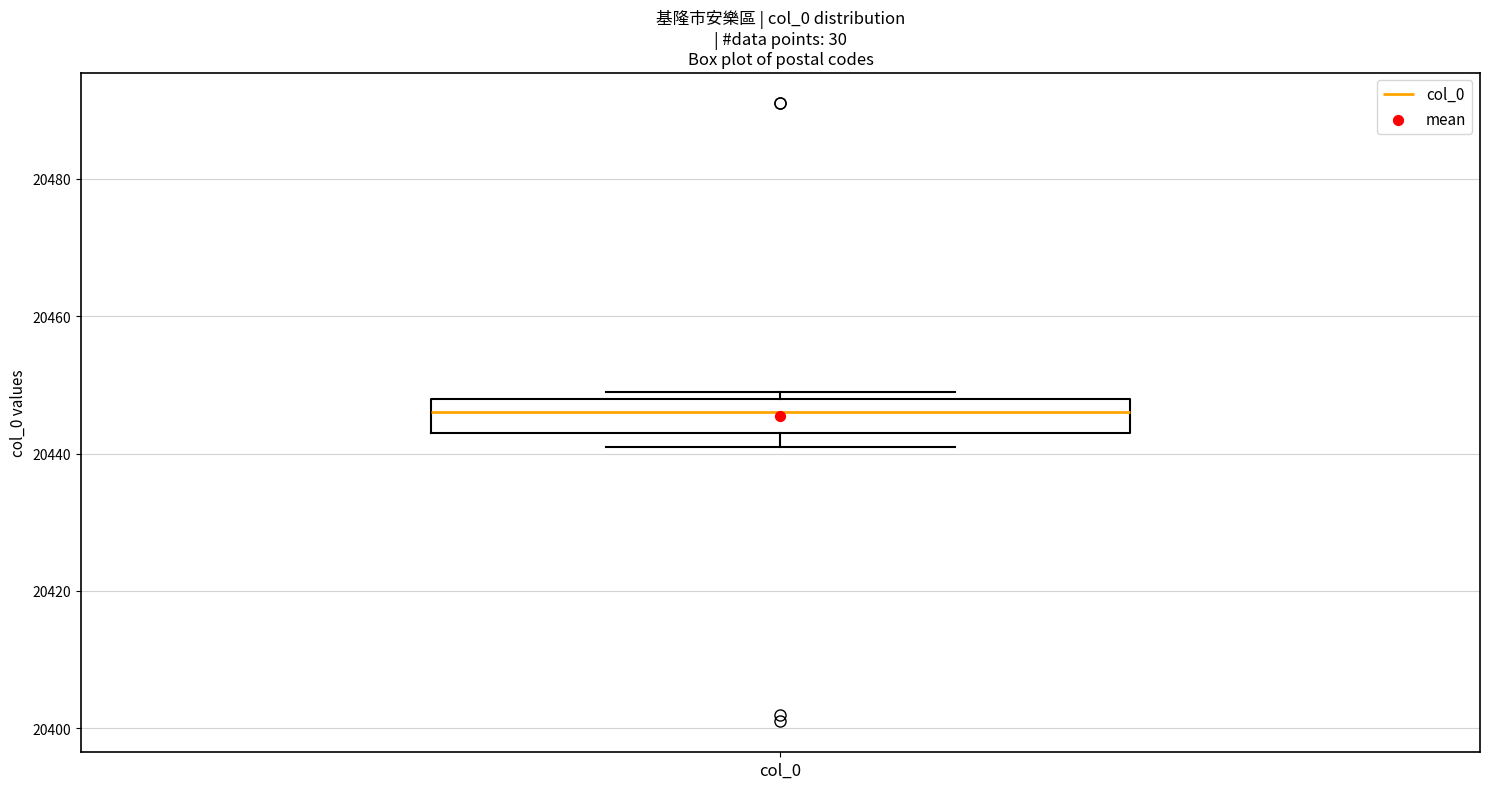

Transcribe this box plot: give where the median line is, the range the box spans, and where the two whiskers end, as read against the y-axis. The values are not printed on the chart, so give them approximately, as read against the axis.

median 20446, box 20444 to 20448, whiskers 20442 to 20450